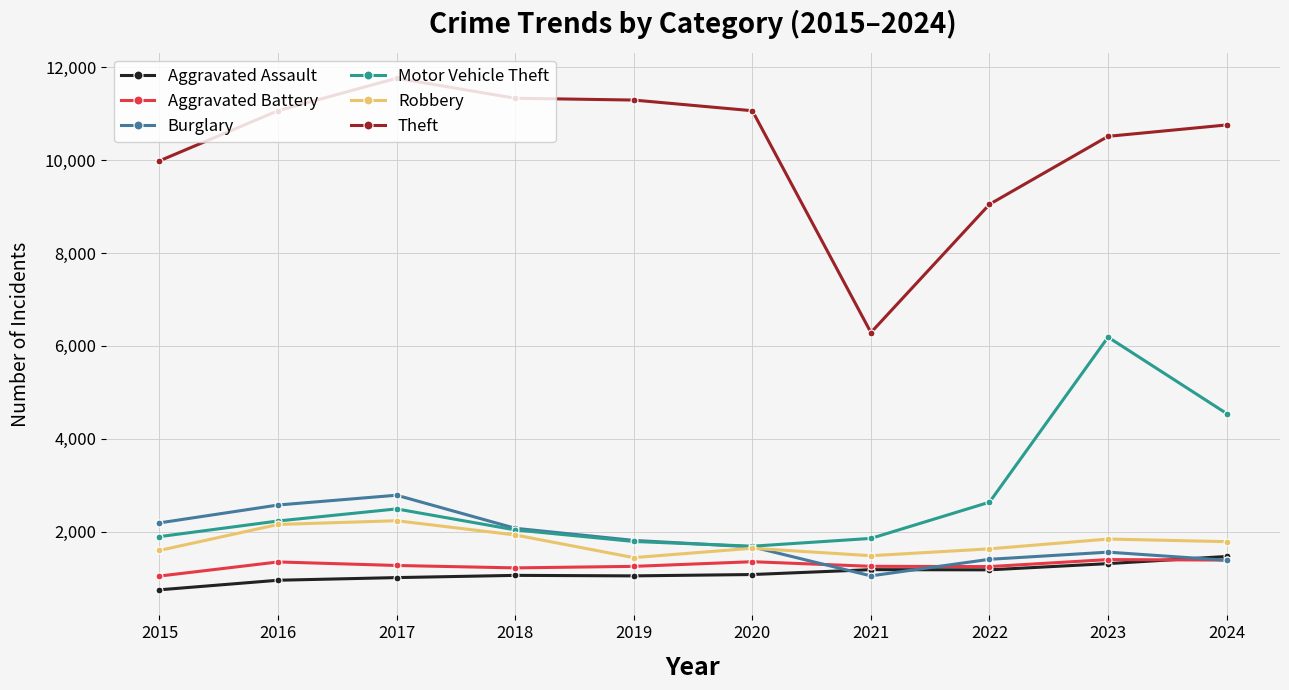

What is the difference between the Motor Vehicle Theft values at 2015 and 2018?

145